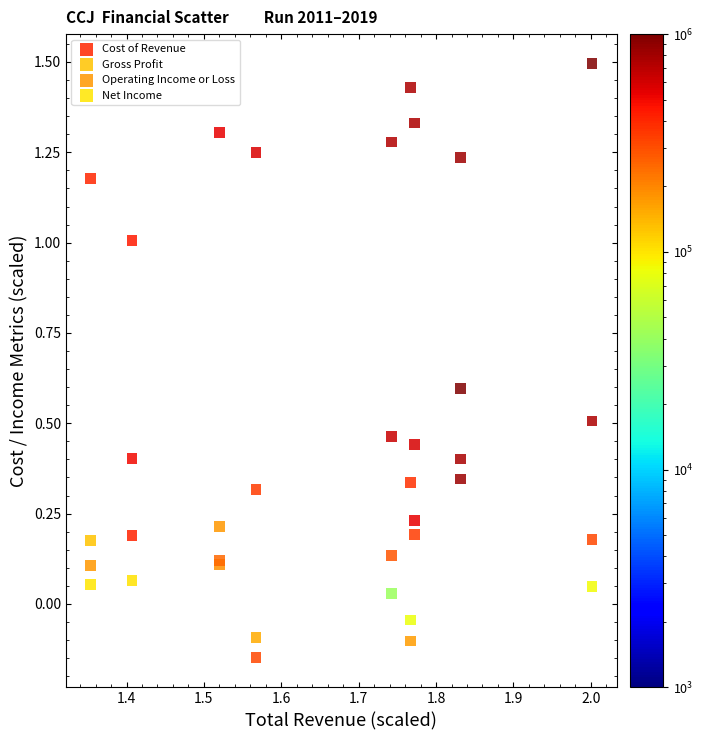

Which series reaches the maximum Y coordinate?

Cost of Revenue